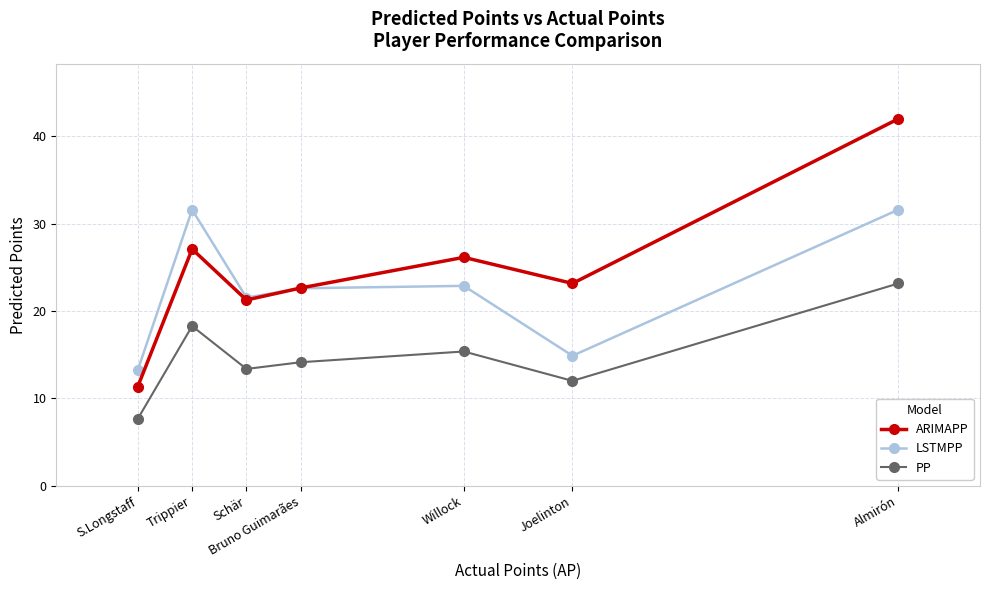

What is the difference between the maximum and second lowest values in the ARIMAPP series?

20.7